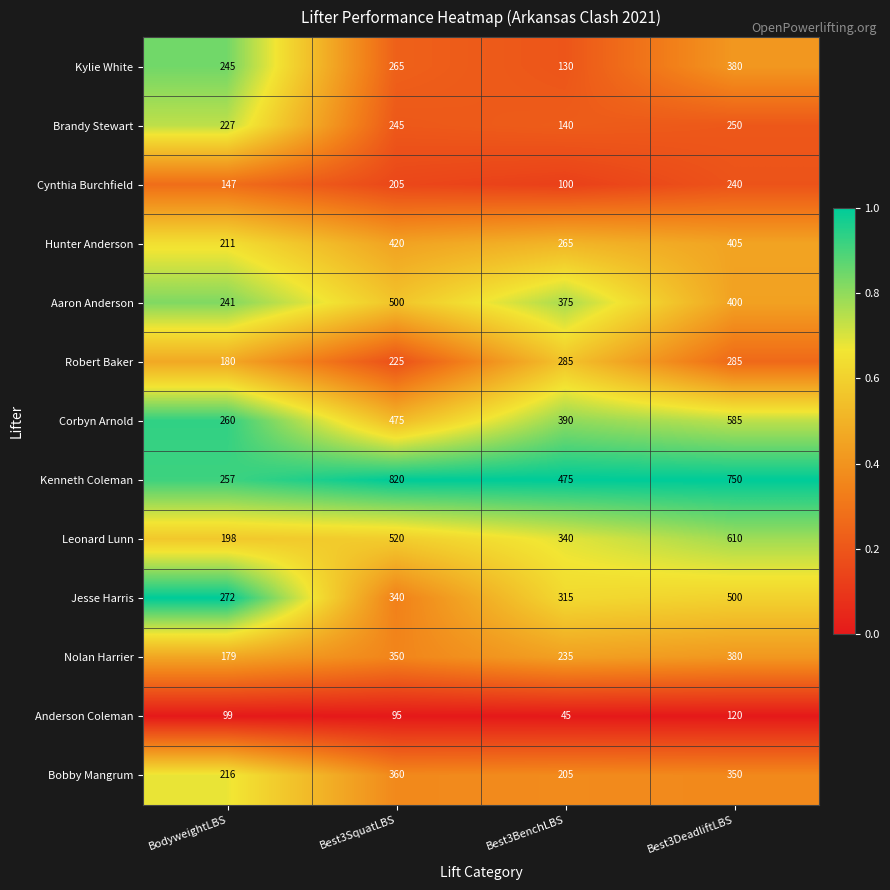

List the labels in order of Cynthia Burchfield value, smallest first.

Best3BenchLBS, BodyweightLBS, Best3SquatLBS, Best3DeadliftLBS